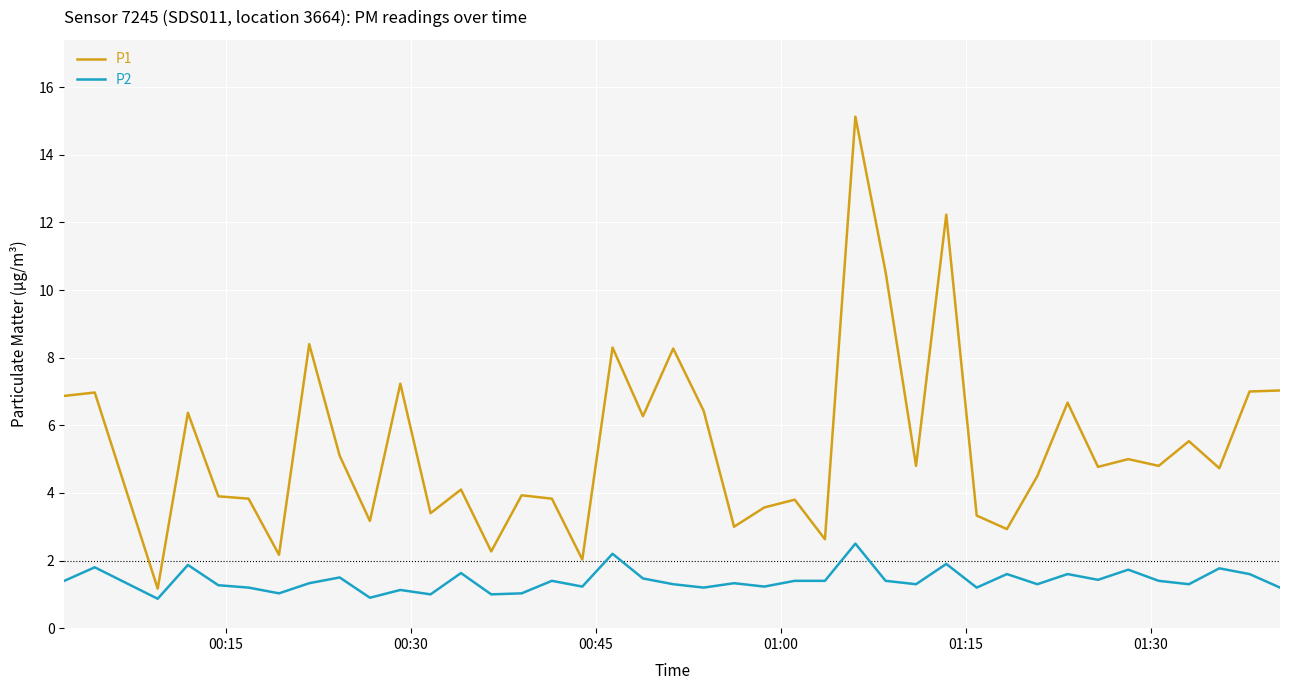

Which series has the largest total across all categories?

P1